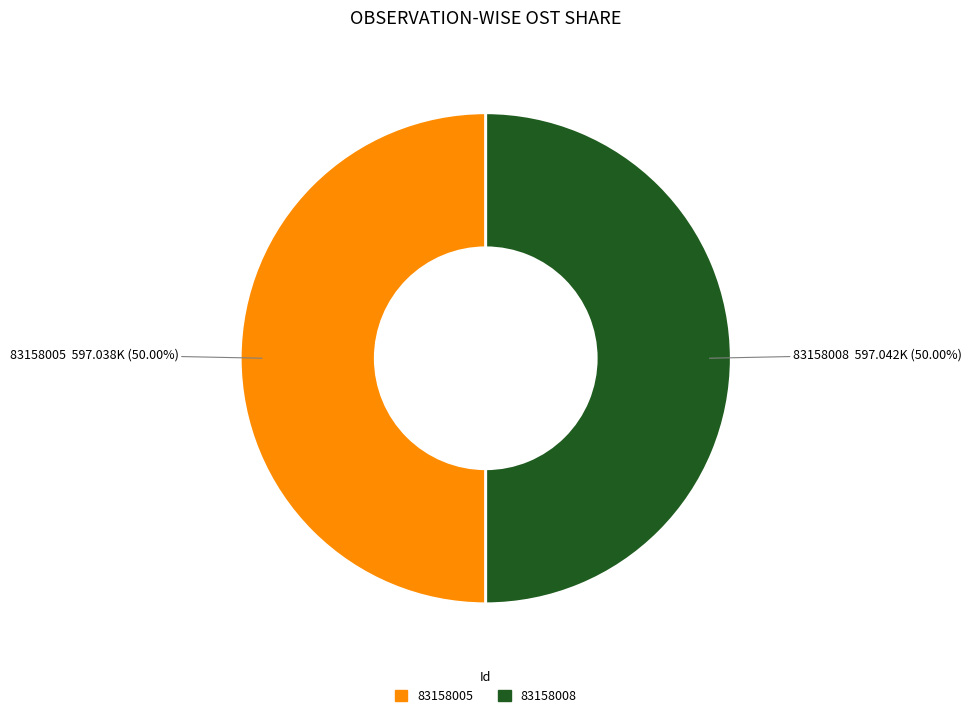

Is the sum of 83158008 and 83158005 greater than half?

Yes